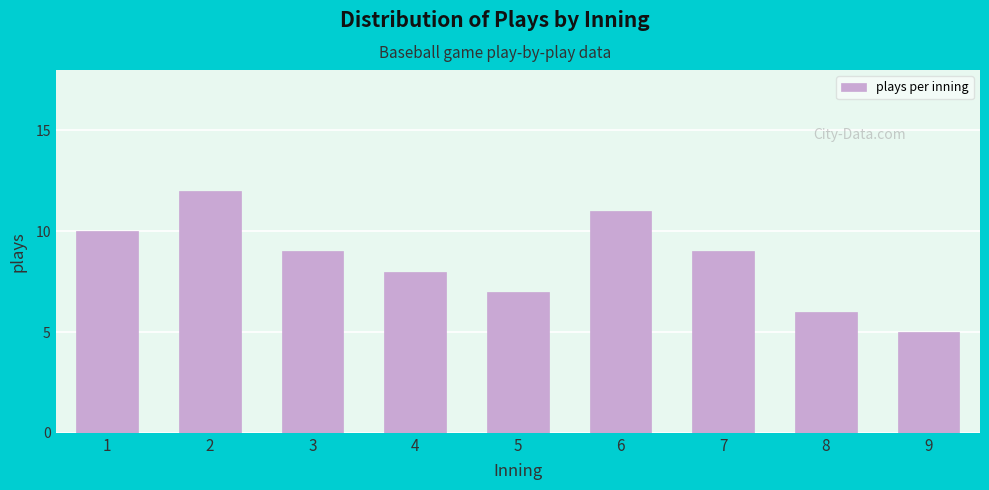

Reading left to right, extract all data points from this chart.

1=10	2=12	3=9	4=8	5=7	6=11	7=9	8=6	9=5